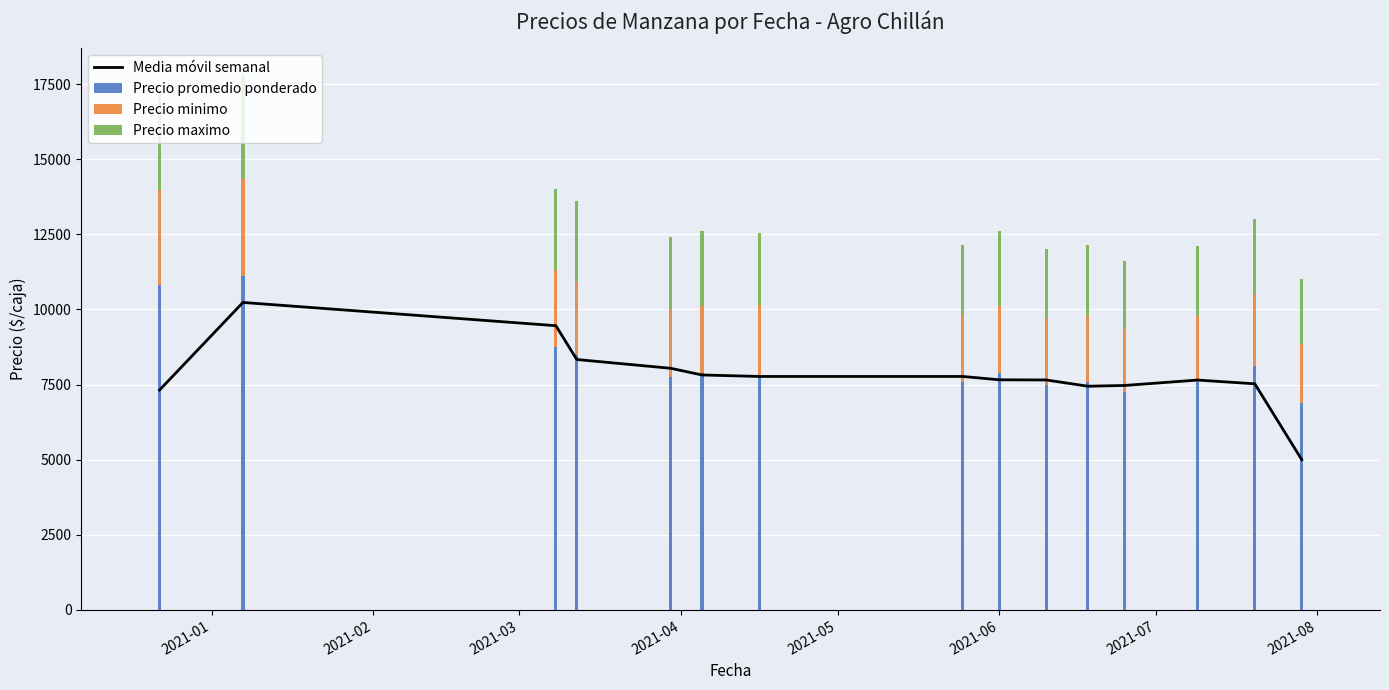

What is the difference between the maximum and second lowest values in the Precio promedio ponderado series?

3875.0